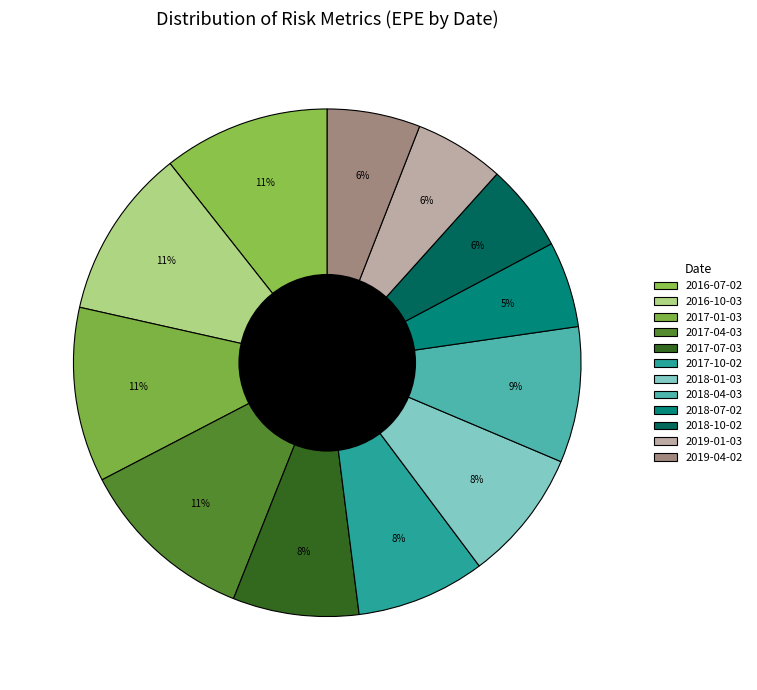

To the nearest percent, what is the difference between the largest and smallest slice percentages?

6%